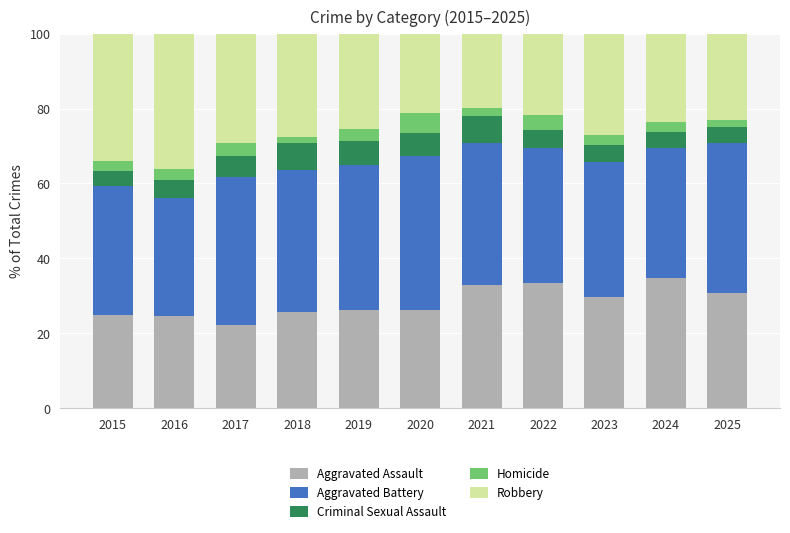

What is the value of the Aggravated Assault bar at the 11th from the left?

30.7